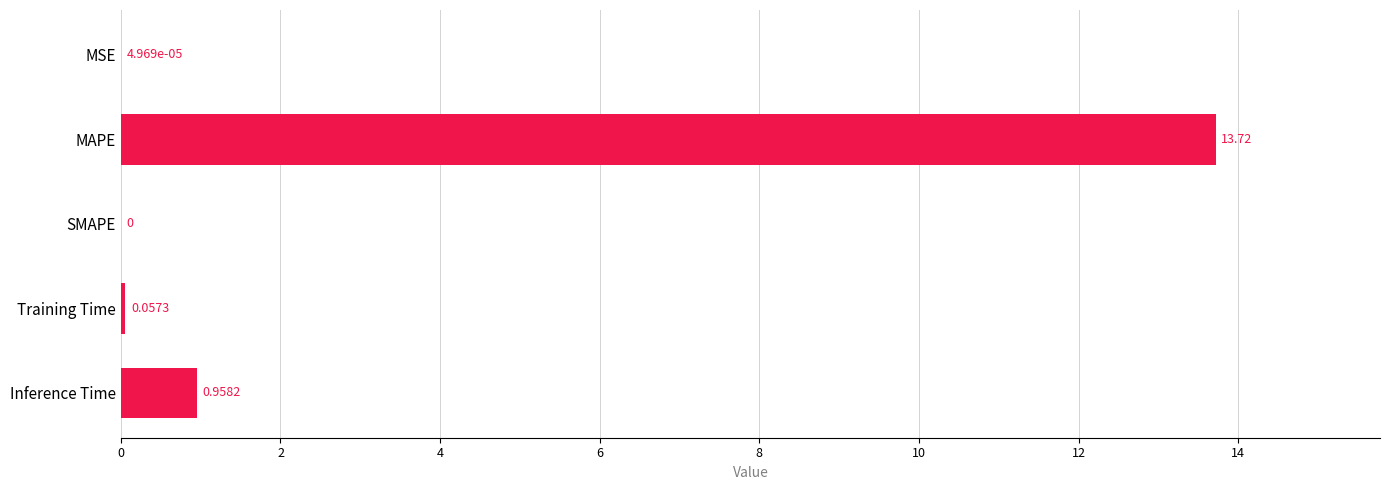

What is the sum of the values at MAPE and SMAPE?

13.7